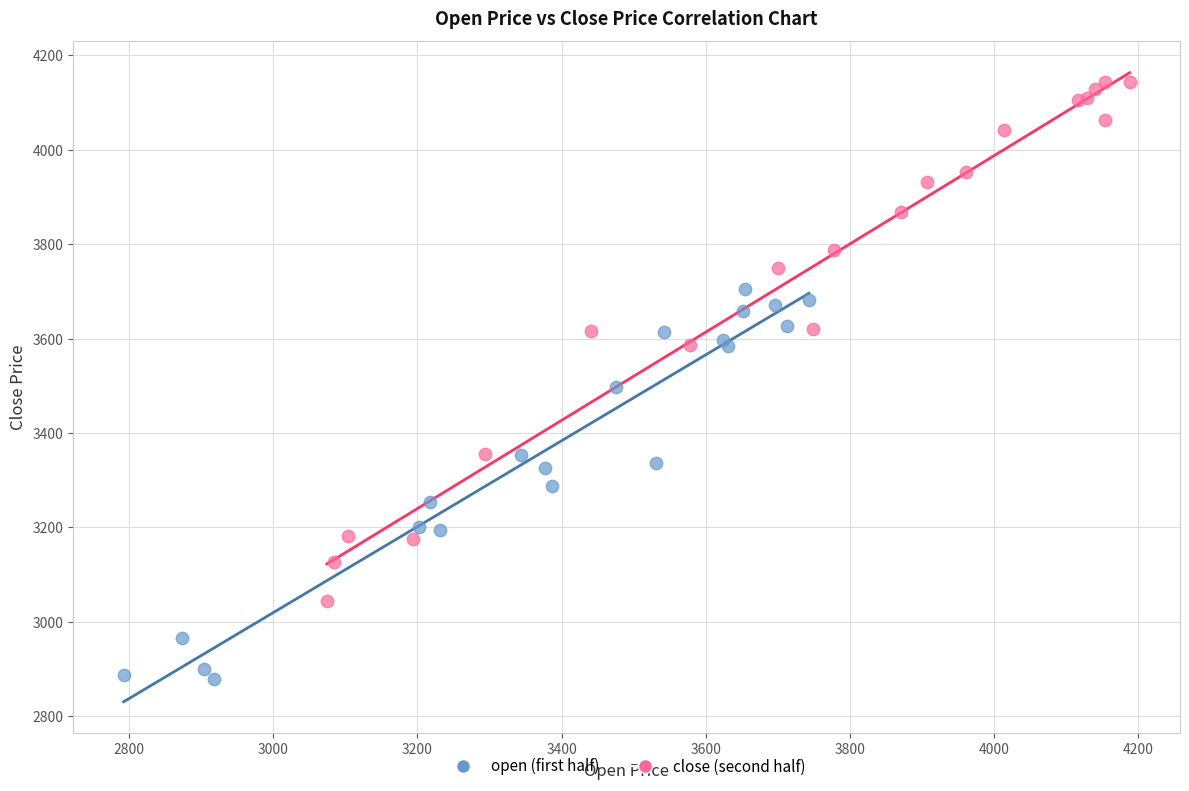

Which series has the widest spread of Y values?

close (second half)